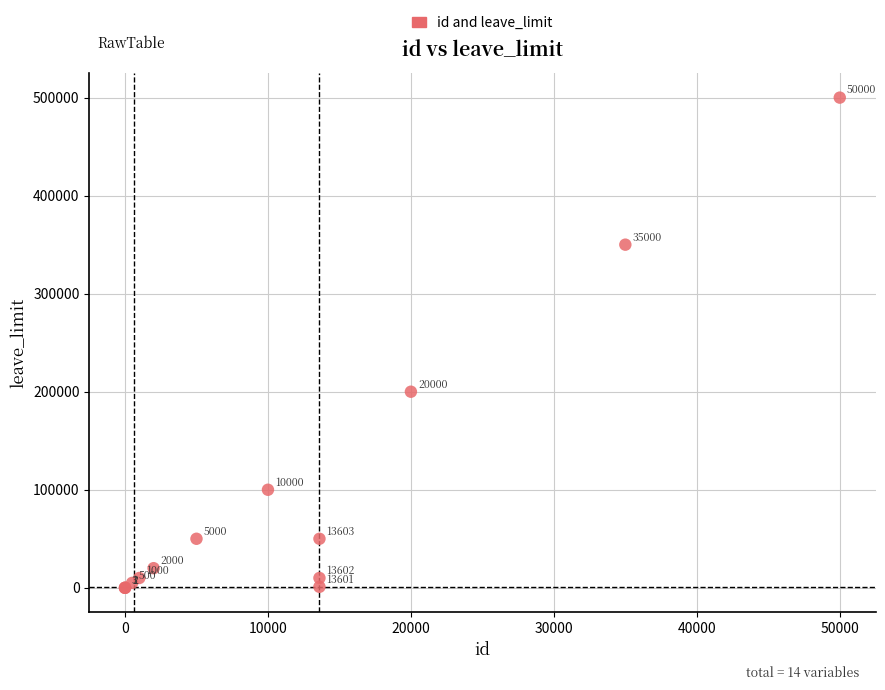

What Y value in the scatter plot is closest to 250000?

200000